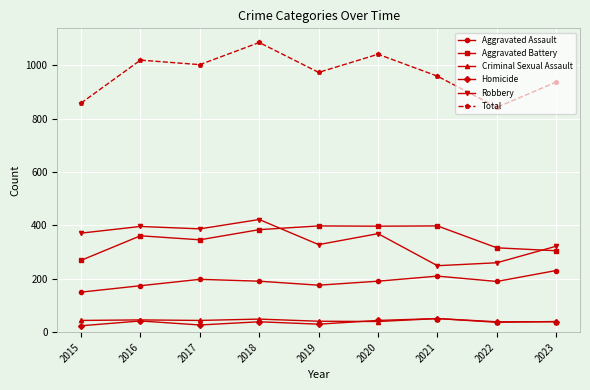

What is the difference between the maximum and minimum values in the Homicide series?

27